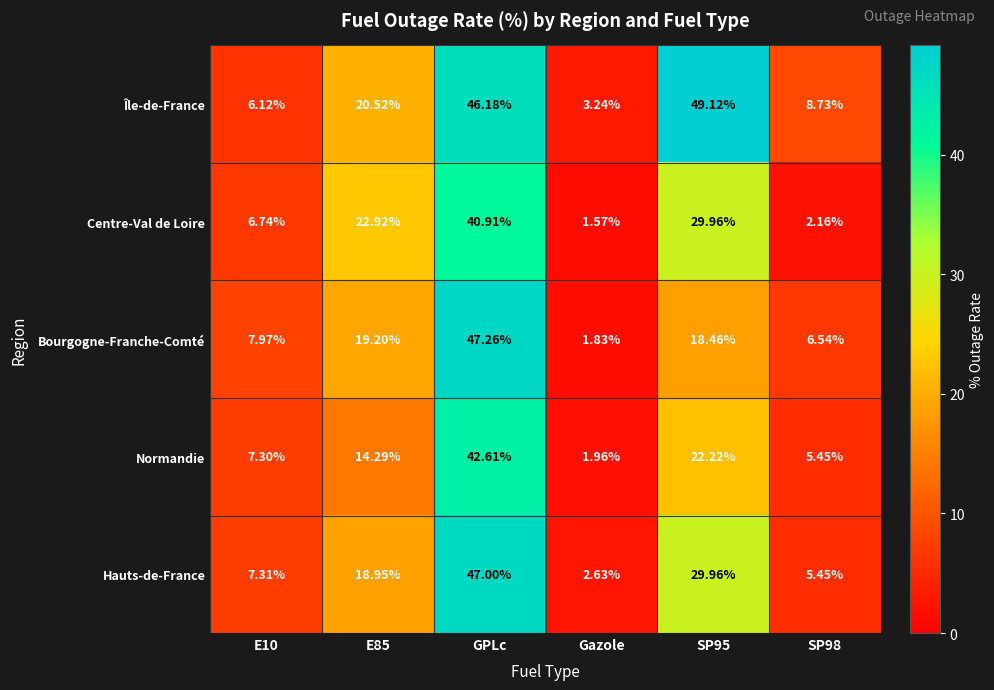

List the series in order of their peak value, lowest first.

Centre-Val de Loire, Normandie, Hauts-de-France, Bourgogne-Franche-Comté, Île-de-France